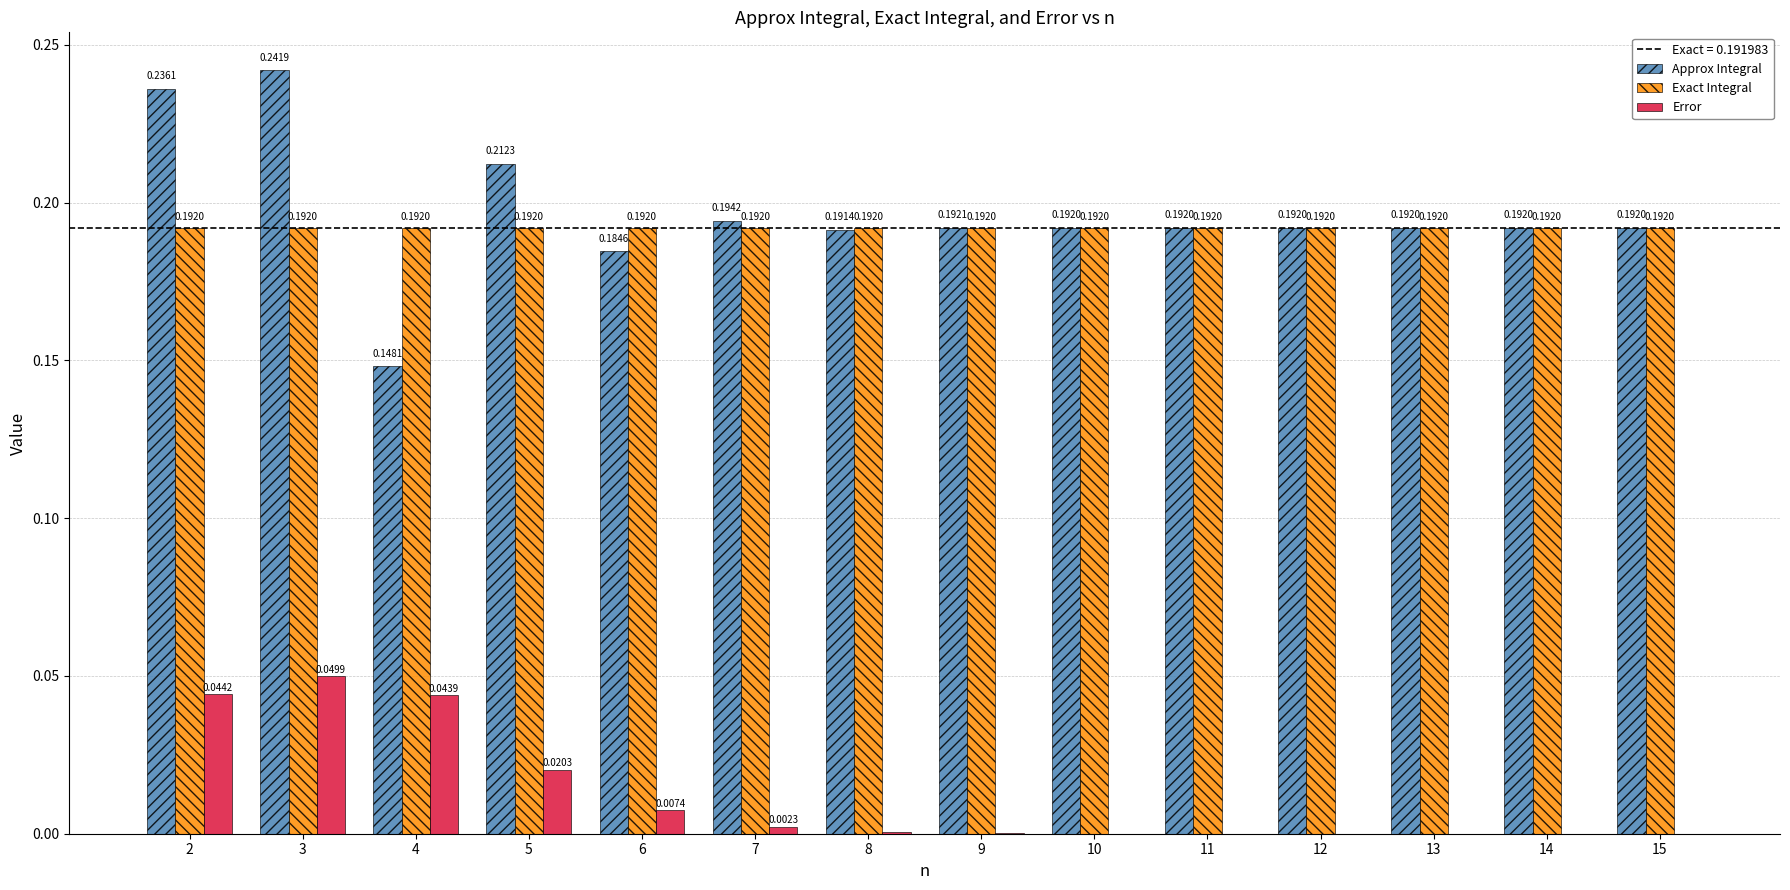

Which series has the largest range (max minus min)?

Approx Integral